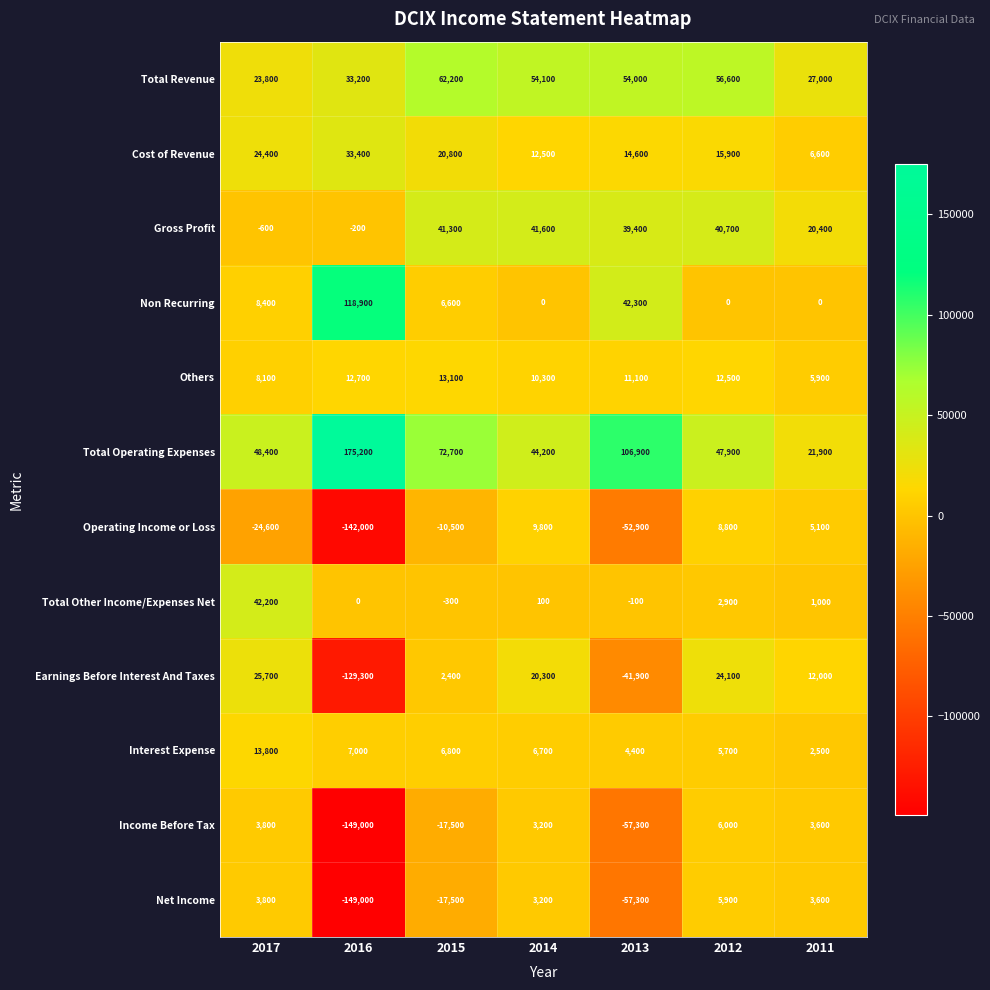

Count the number of categories in the chart.

7